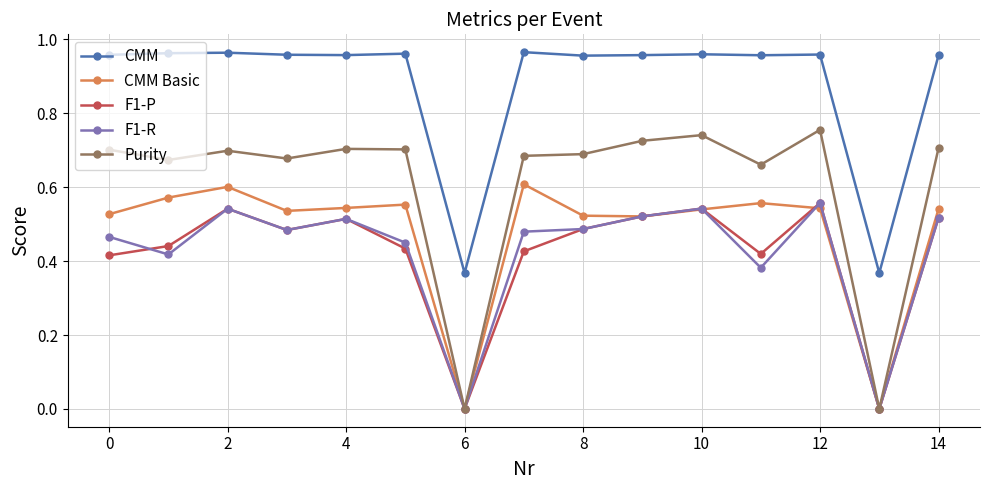

True or false: CMM has more than 2 points higher than both neighbors.

True